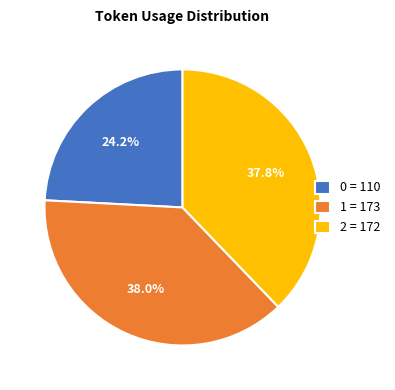

To the nearest percent, what is the difference between the largest and smallest slice percentages?

14%